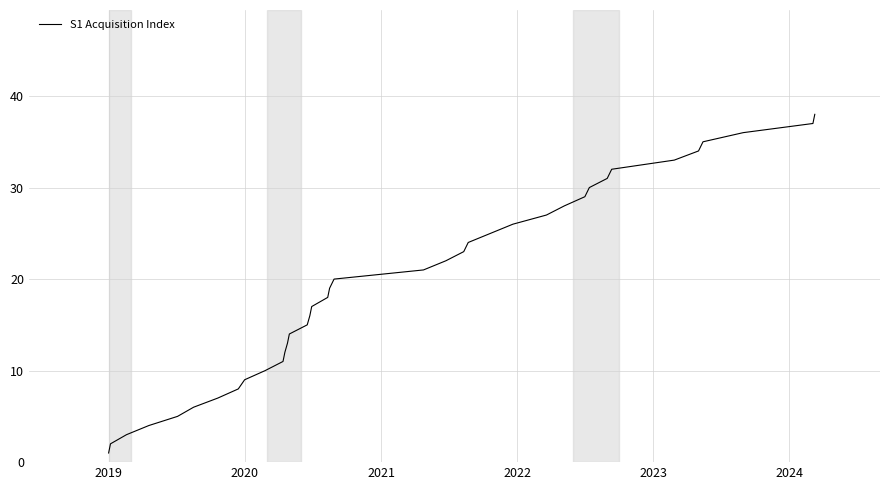

What is the minimum value shown in the chart?

1